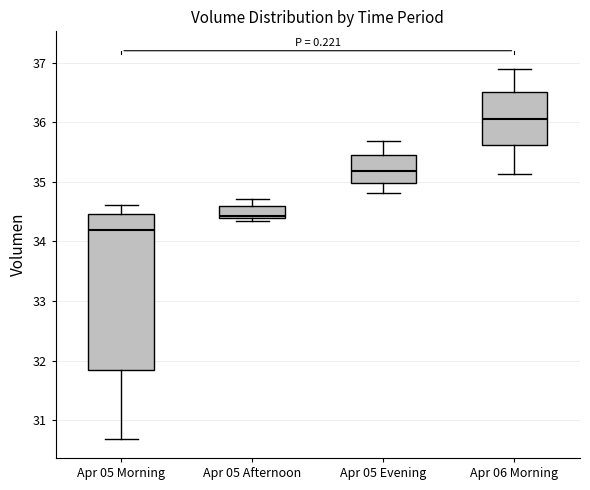

Reading left to right, transcribe this box plot: for each box, give where its median line is, the range the box spans, and where its two whiskers end, as read against the y-axis. The values are not printed on the chart, so give them approximately, as read against the axis.

Apr 05 Morning: median 34.2, box 31.8 to 34.5, whiskers 30.7 to 34.6
Apr 05 Afternoon: median 34.4 (just above the box's lower edge), box 34.4 to 34.6, whiskers 34.3 to 34.7
Apr 05 Evening: median 35.2, box 35.0 to 35.4, whiskers 34.8 to 35.7
Apr 06 Morning: median 36.1, box 35.6 to 36.5, whiskers 35.1 to 36.9